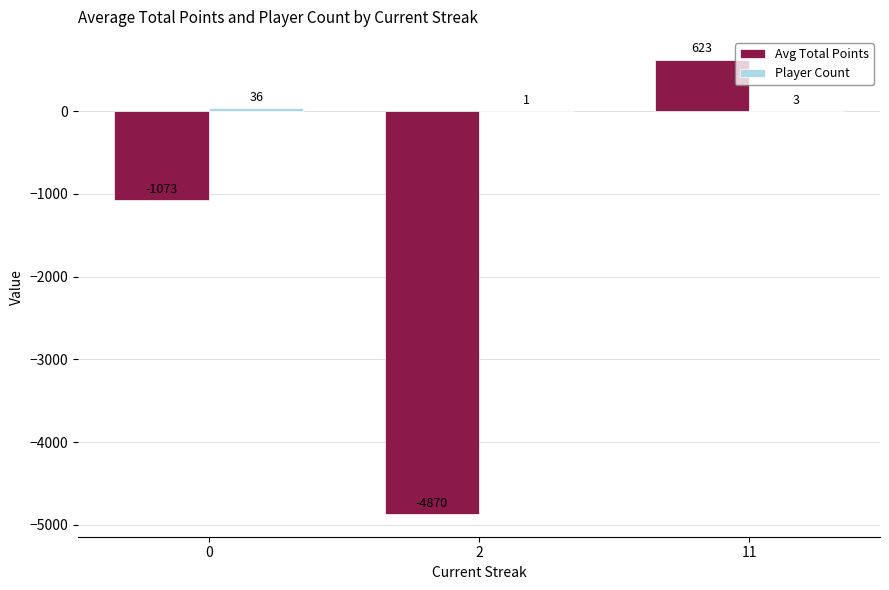

Between 0 and 11, which series saw the biggest shift?

Avg Total Points